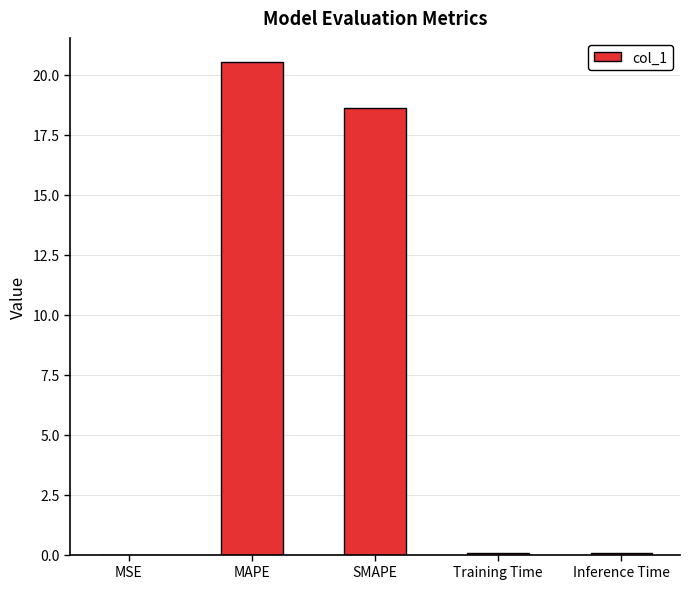

Are the bars grouped side by side (vs. stacked)?

No